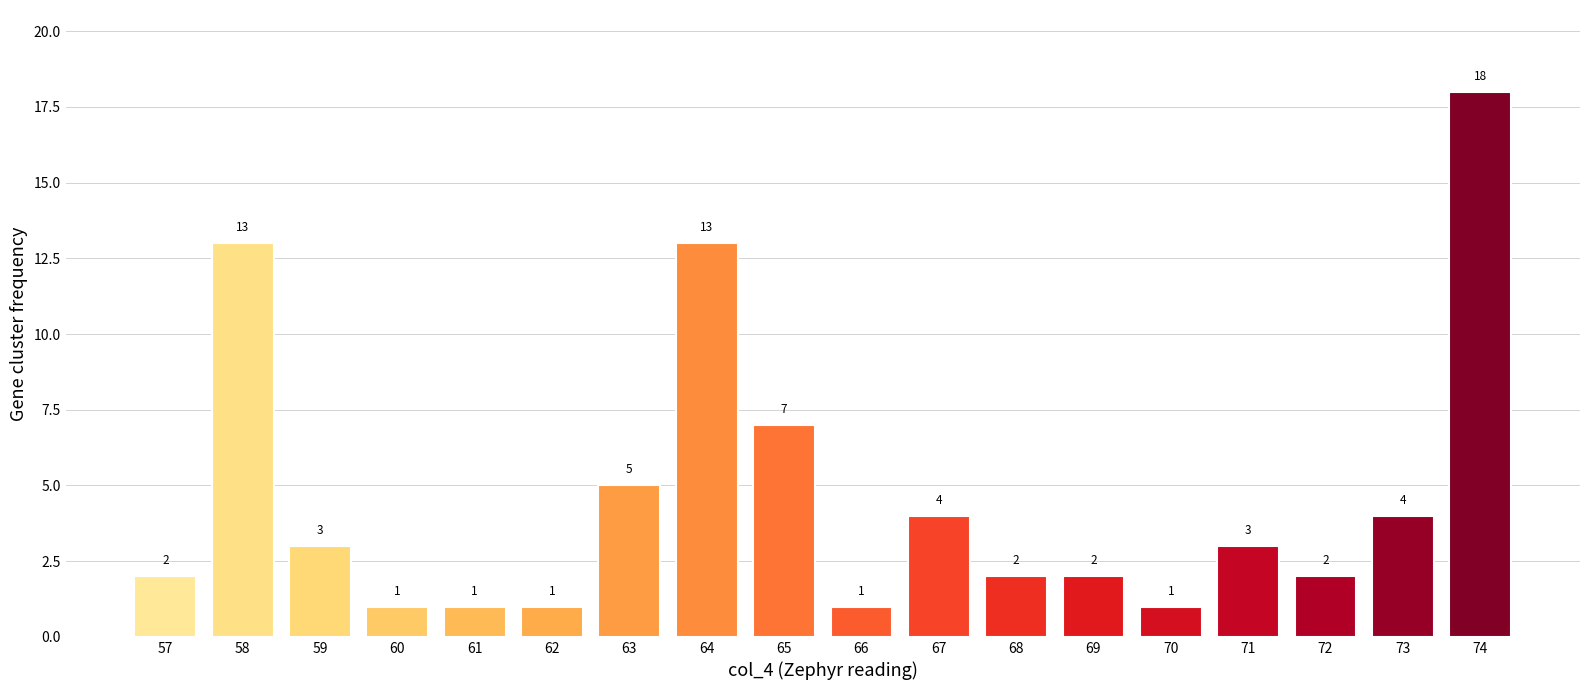

How many data points does each series have?

18